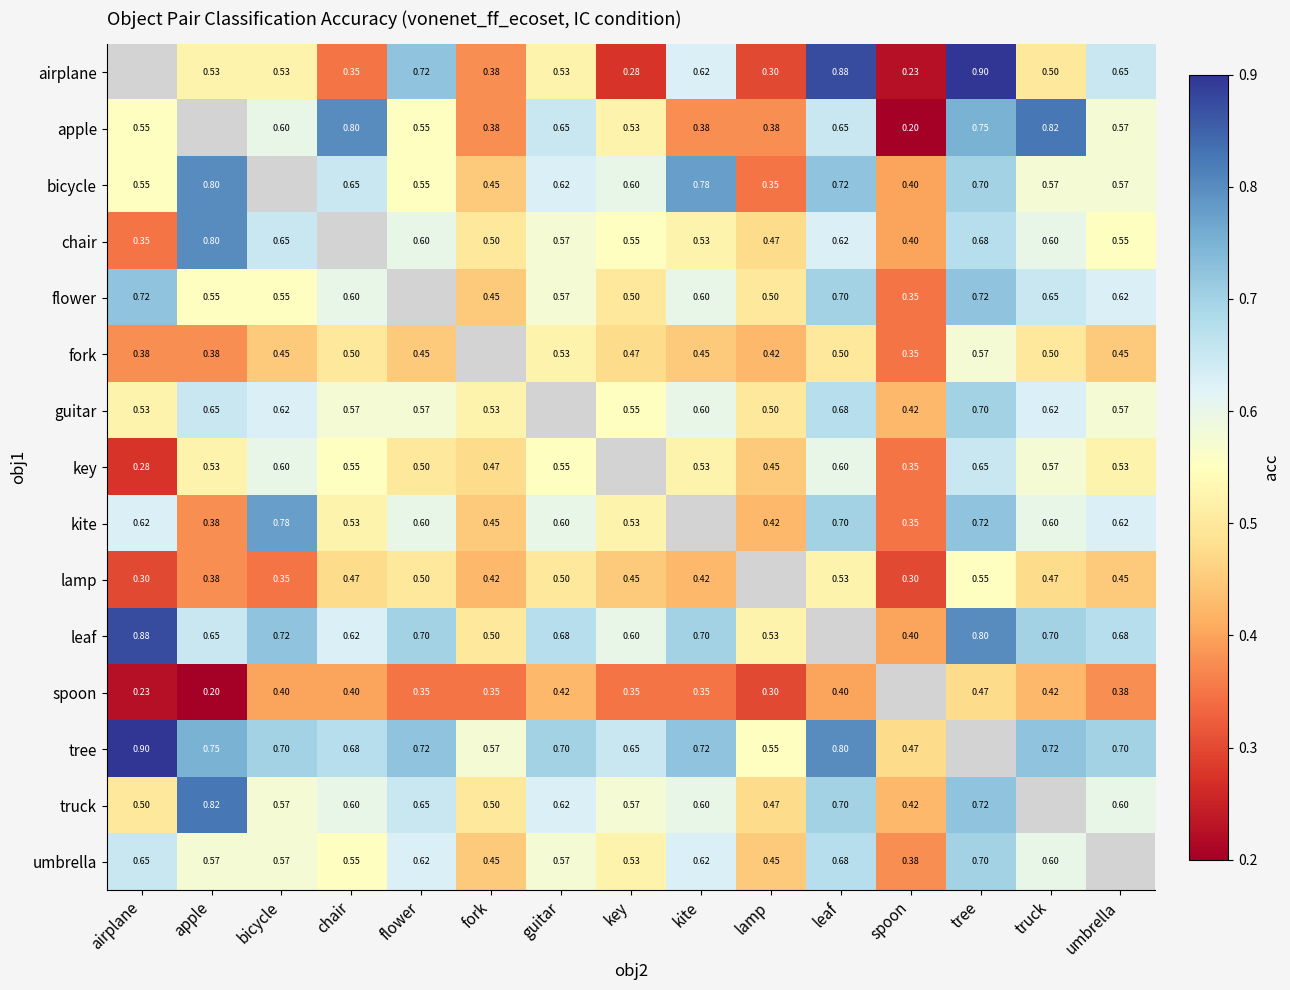

Is the value of chair at airplane greater than the value of fork at key?

No